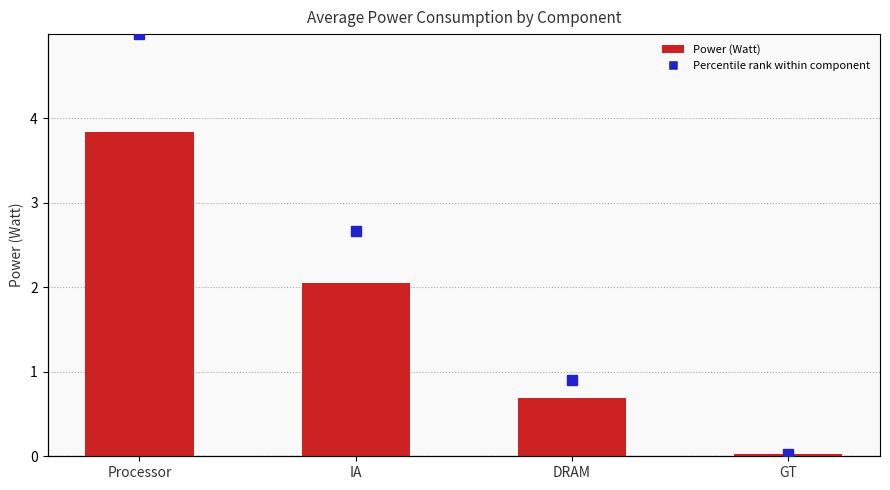

The chart shows a value of 3.8 at Processor. True or false?

True